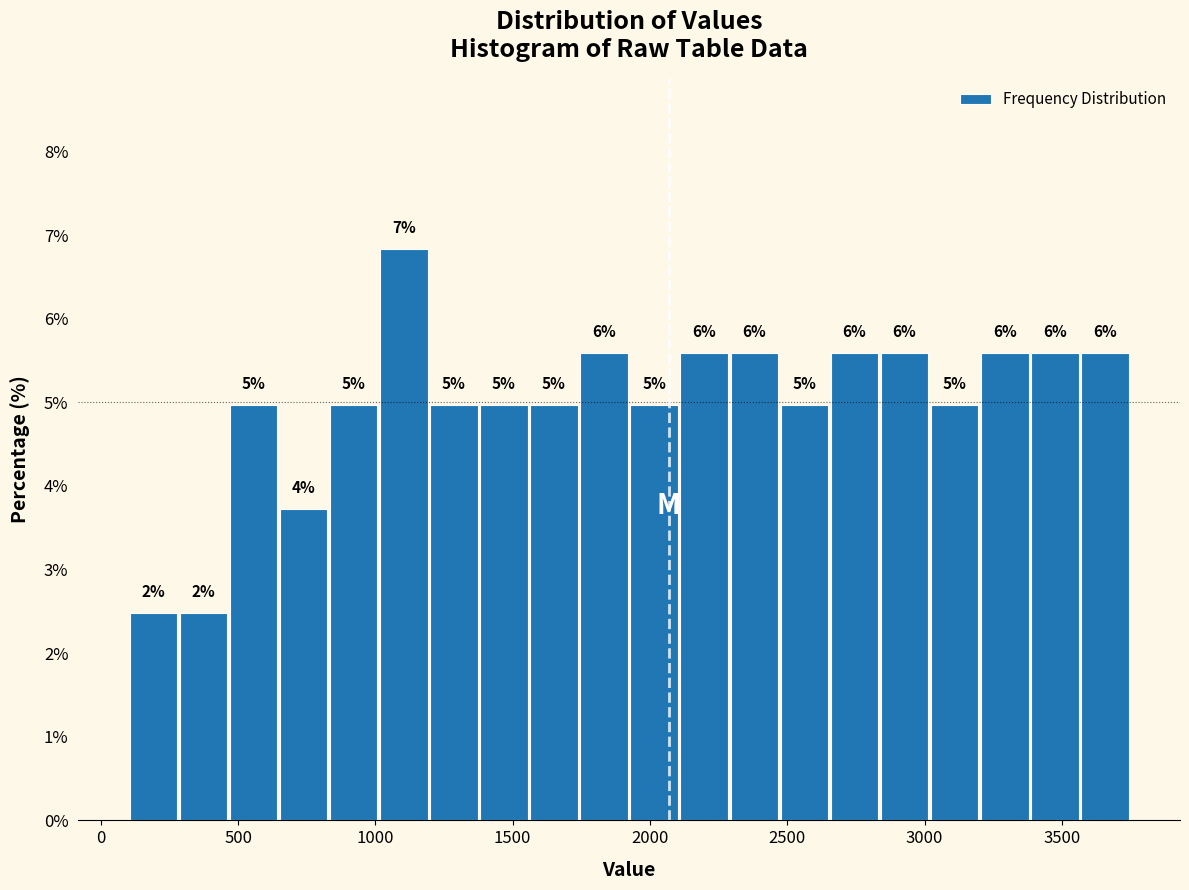

Read against the x-axis, roughly where is the centre of the tallest bar?

1100